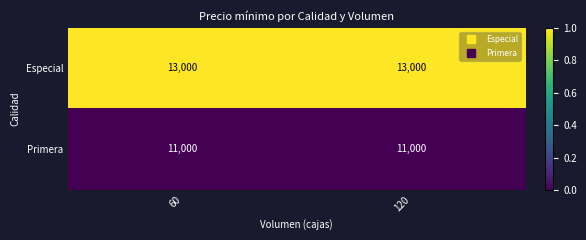

What is the greatest value displayed?

13000